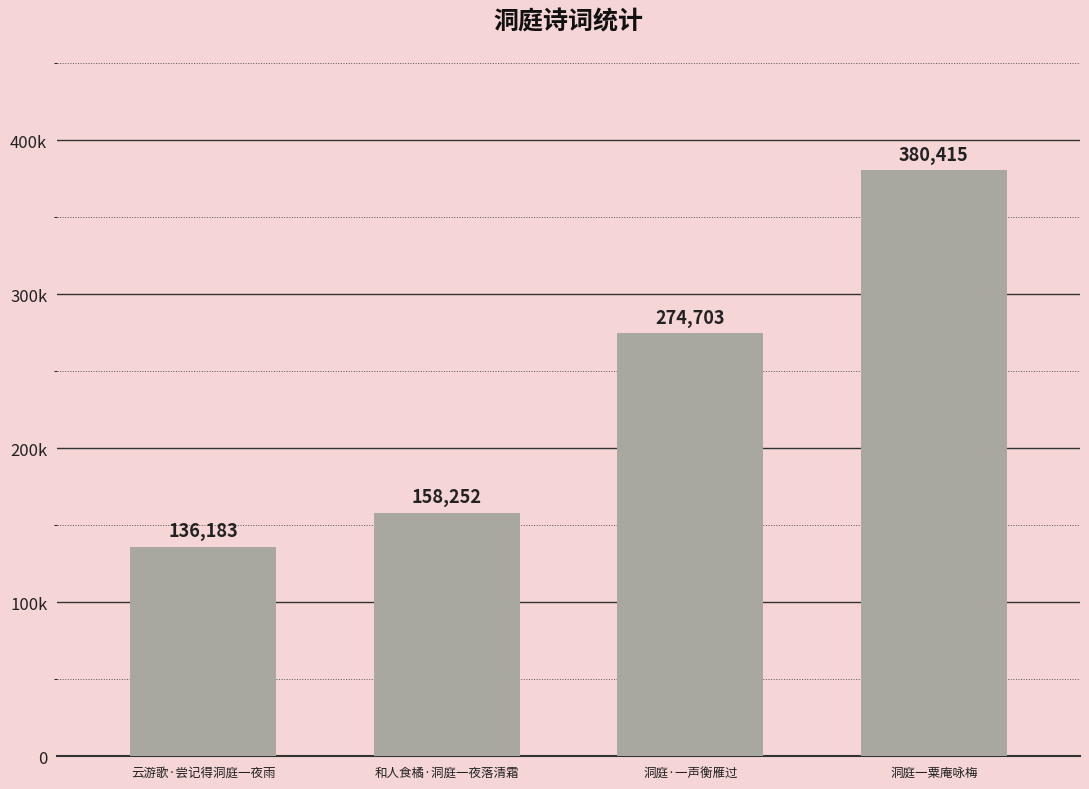

What is the label of the 2nd bar from the right?

洞庭·一声衡雁过